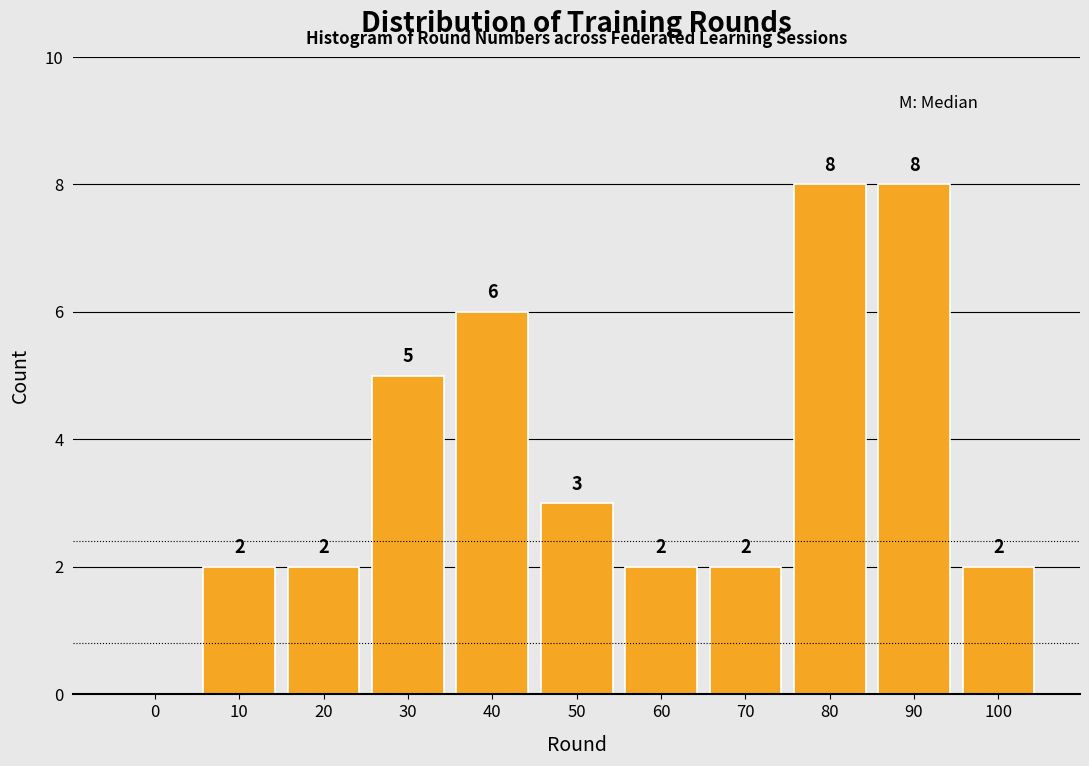

Reading right to left, transcribe all the data shown in this chart.

100=2	90=8	80=8	70=2	60=2	50=3	40=6	30=5	20=2	10=2	0=0